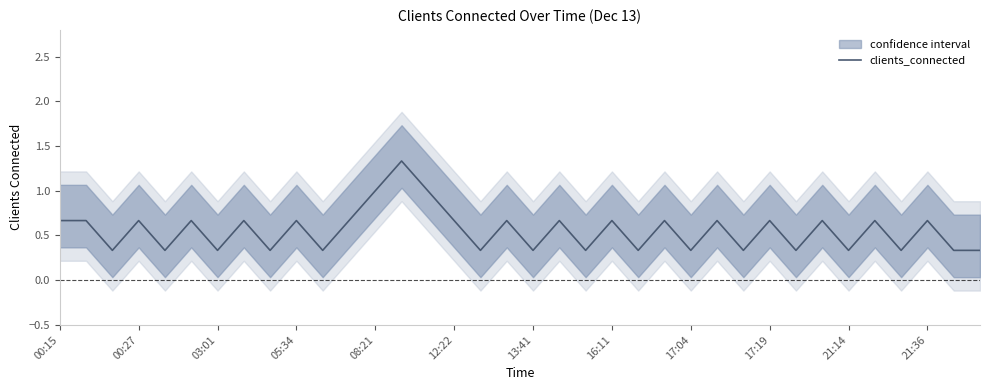

How many series are shown in this chart?

1